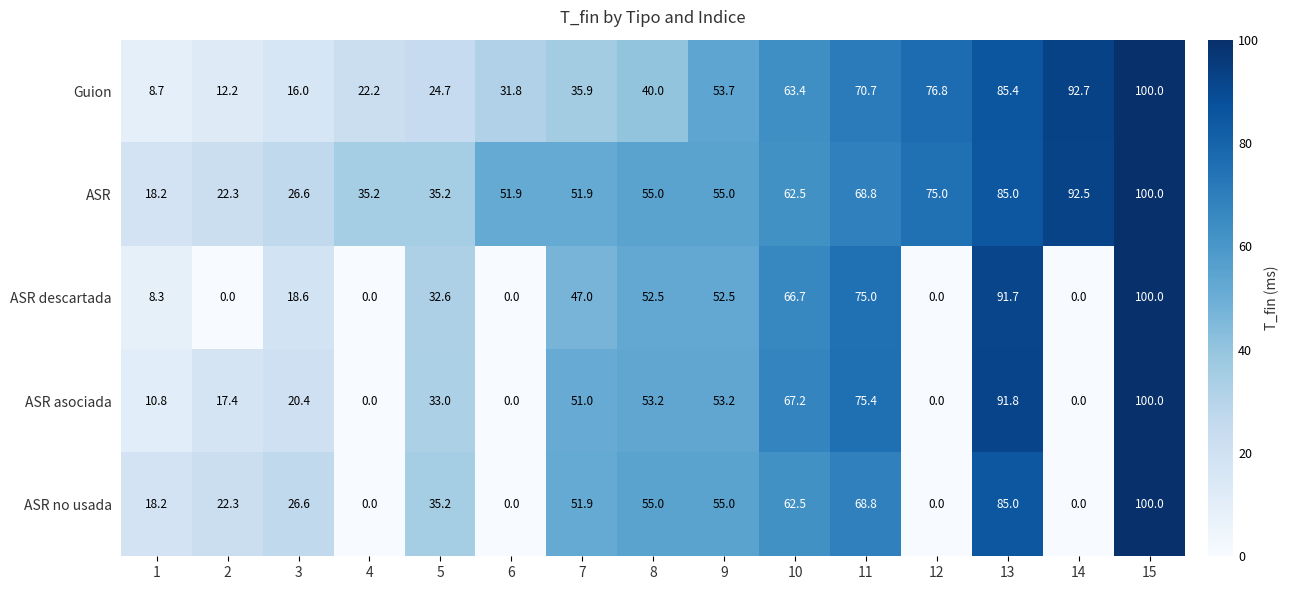

Which series changed the most between 3 and 8?

ASR descartada